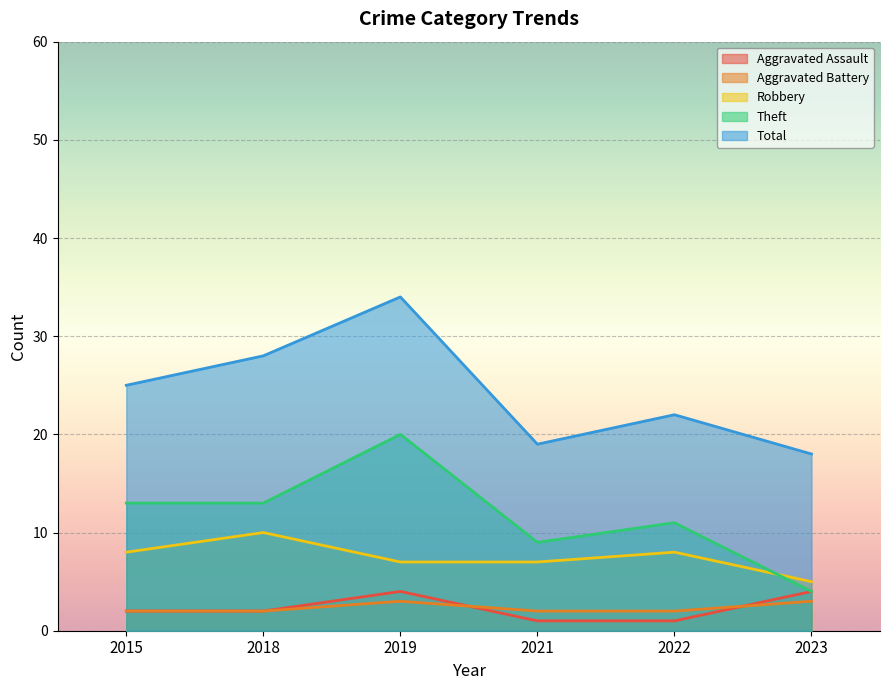

What is the difference between the maximum and minimum values in the Theft series?

16